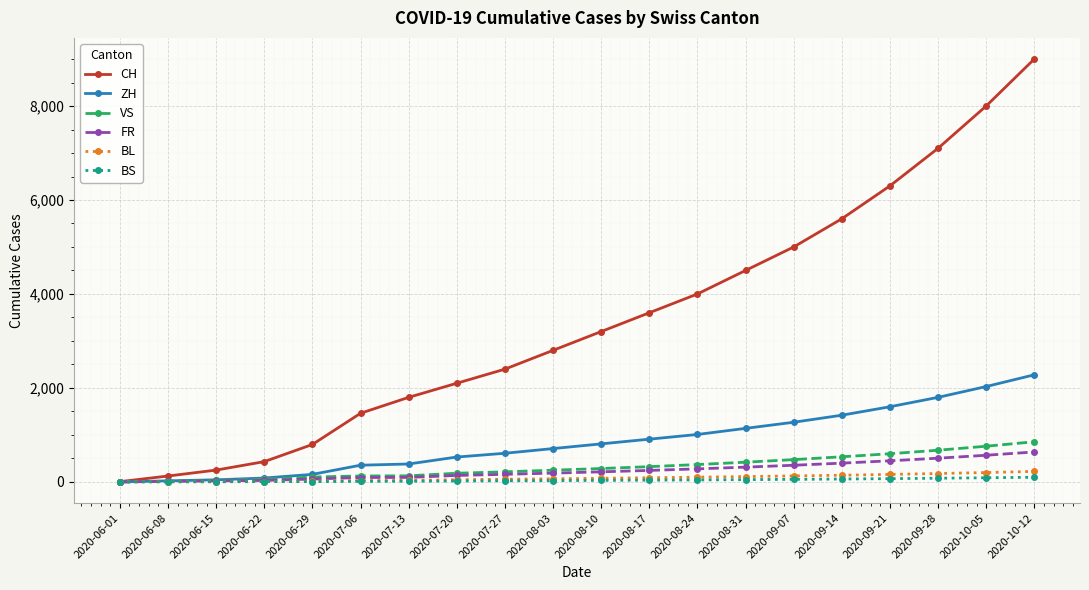

The value of FR at 2020-09-07 is 355. True or false?

True